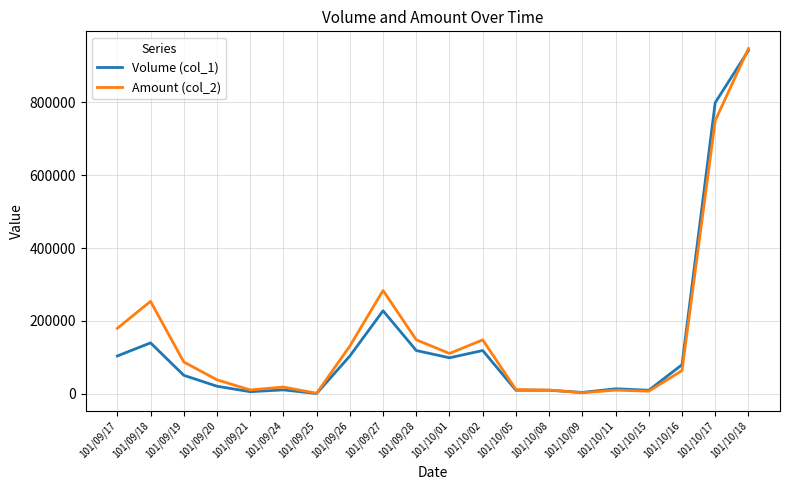

At how many categories does at least one series exceed 549709?

2